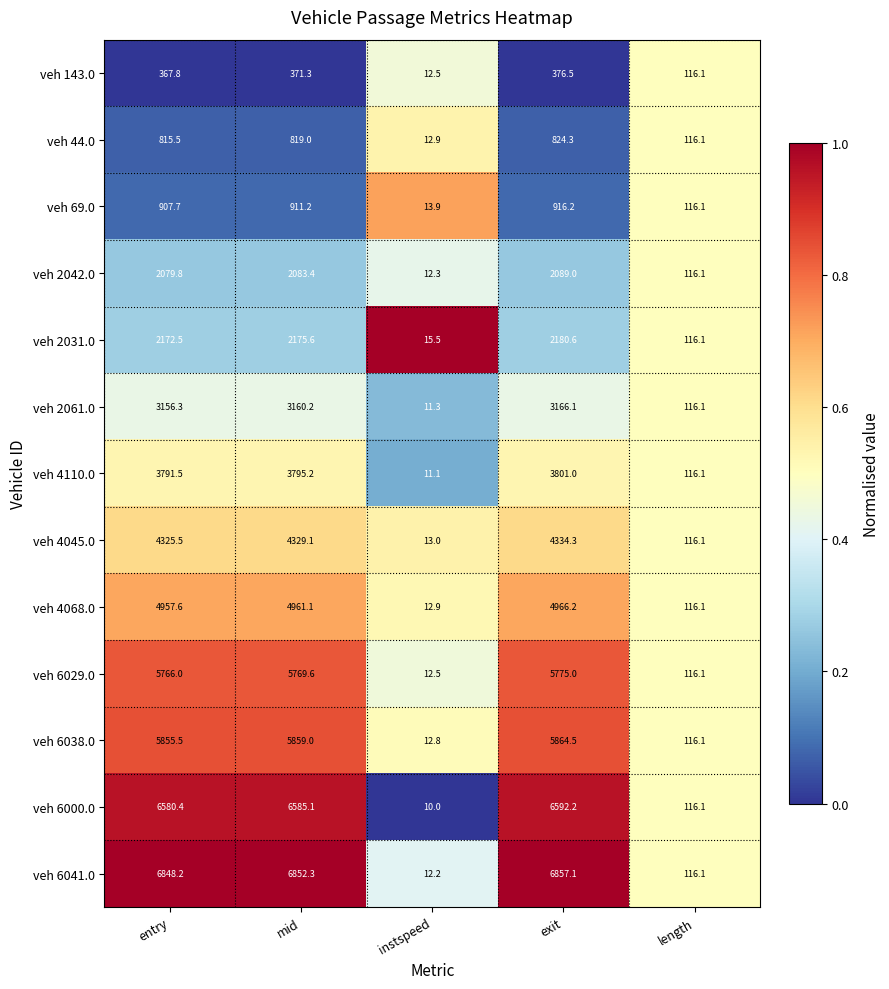

Which label corresponds to the smallest value in the chart?

instspeed